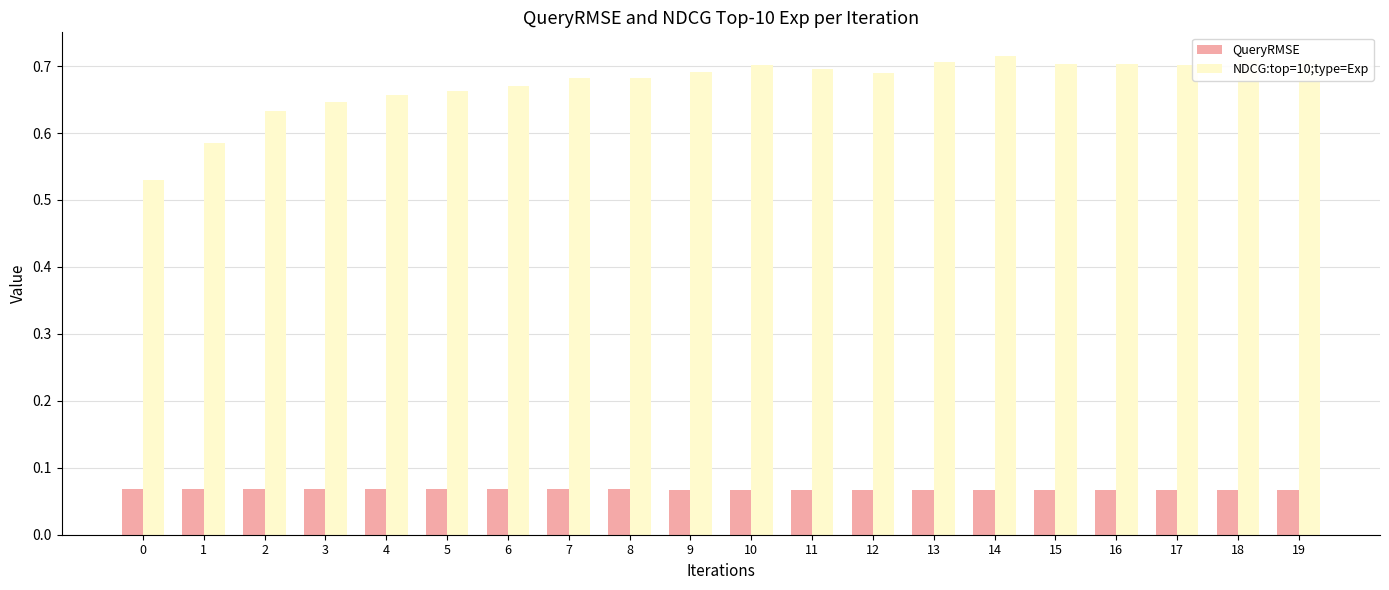

True or false: NDCG:top=10;type=Exp has a value of 0.7 at 19.

True